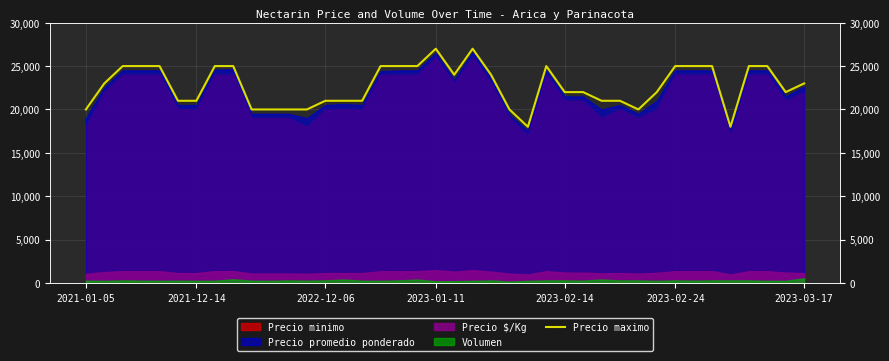

True or false: the data shows 10373 at 10.

False